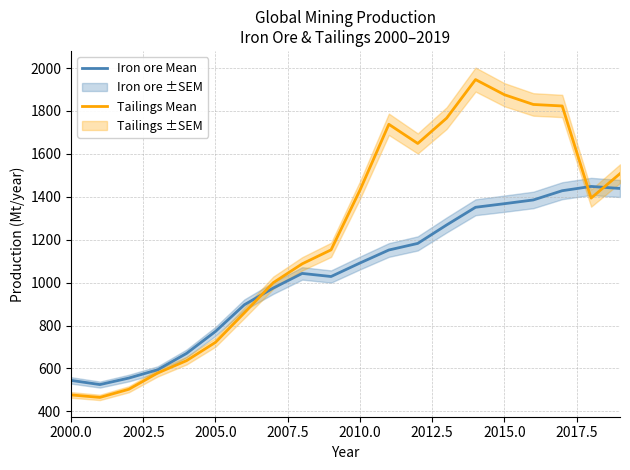

Does the chart have visible grid lines?

Yes